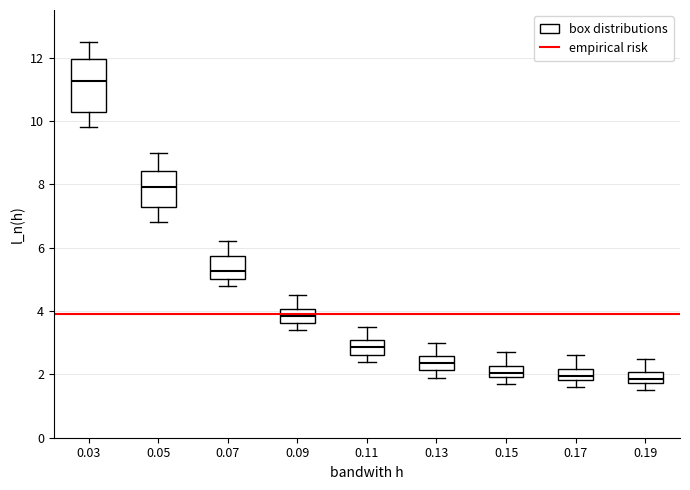

Where does the lower whisker of the box at x = 0.15 end on the y-axis? The values are not printed on the chart, so give them approximately, as read against the axis.

1.8